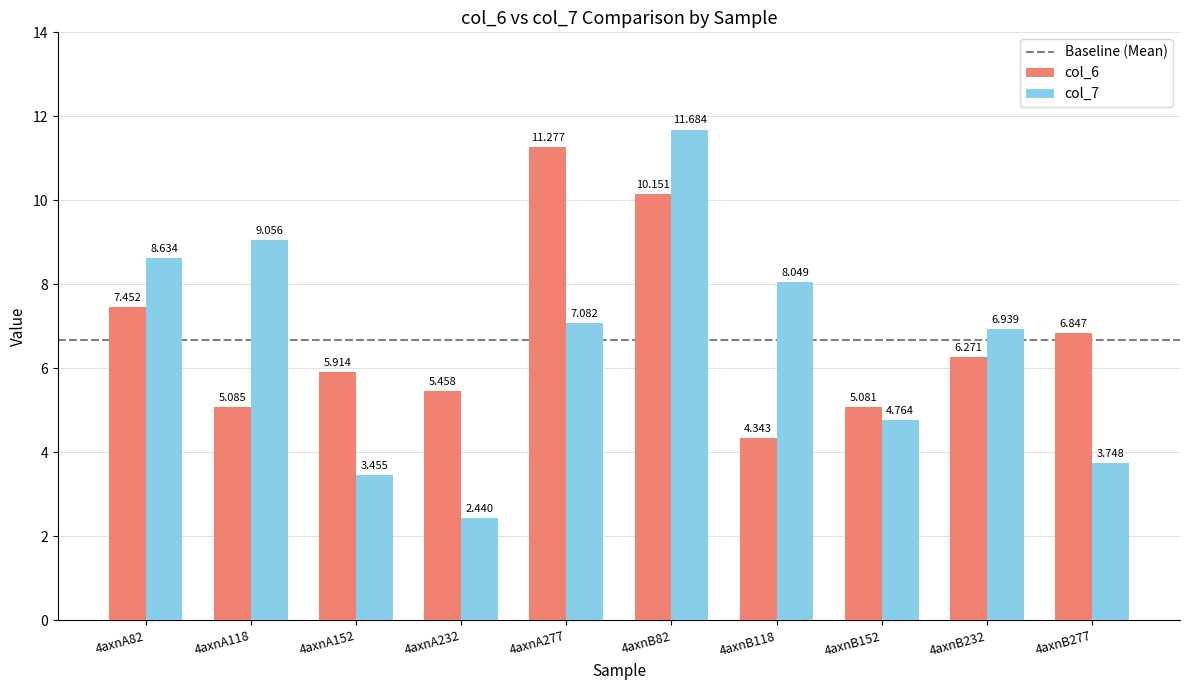

Which series has the widest spread of values?

col_7